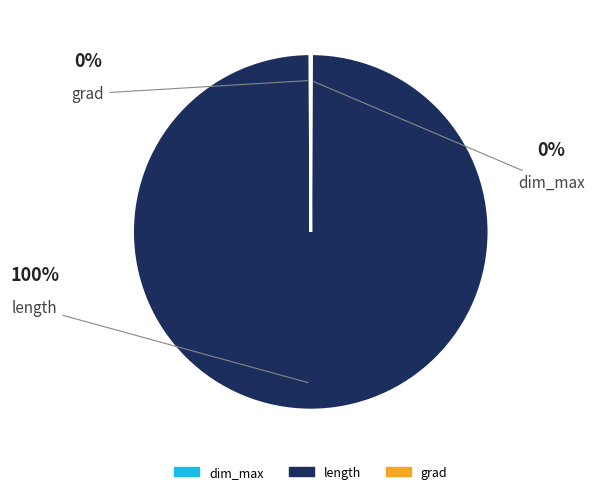

The length slice represents 100% of the pie. True or false?

True